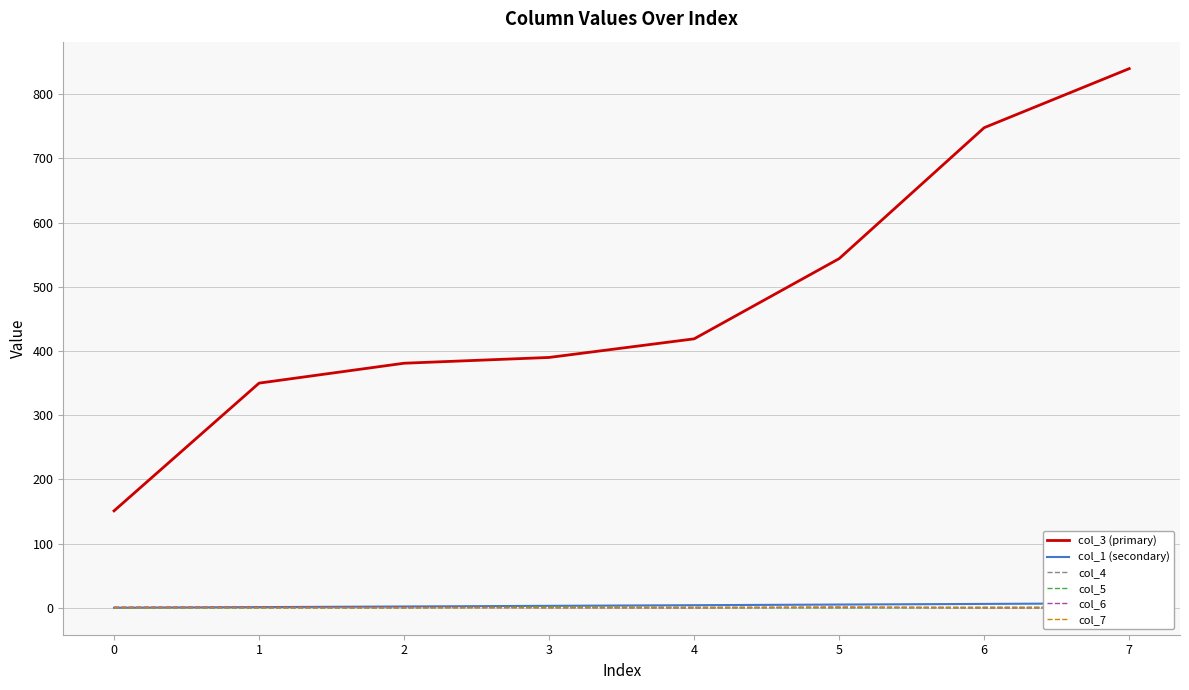

True or false: col_1 (secondary) and col_6 intersect in this chart.

False